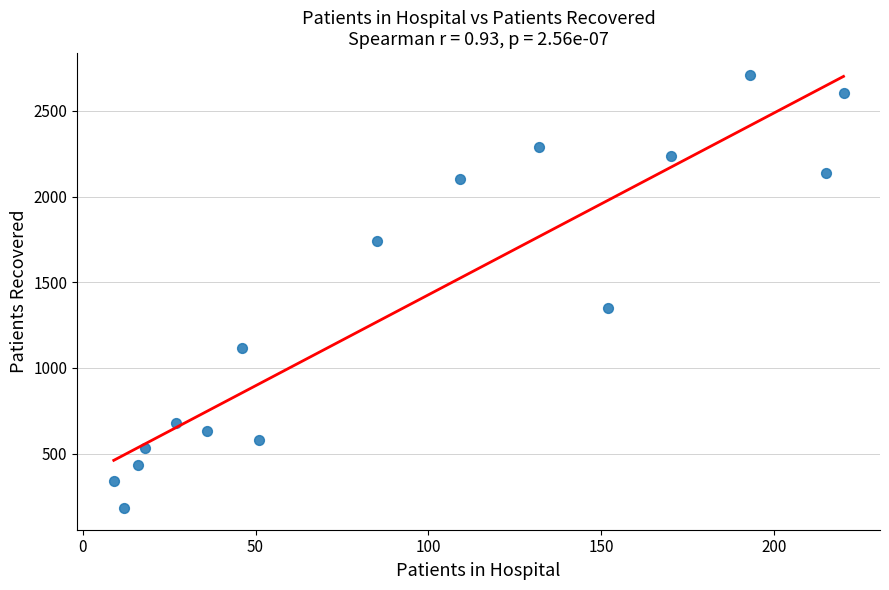

What Y value in the scatter plot is closest to 1446?

1350